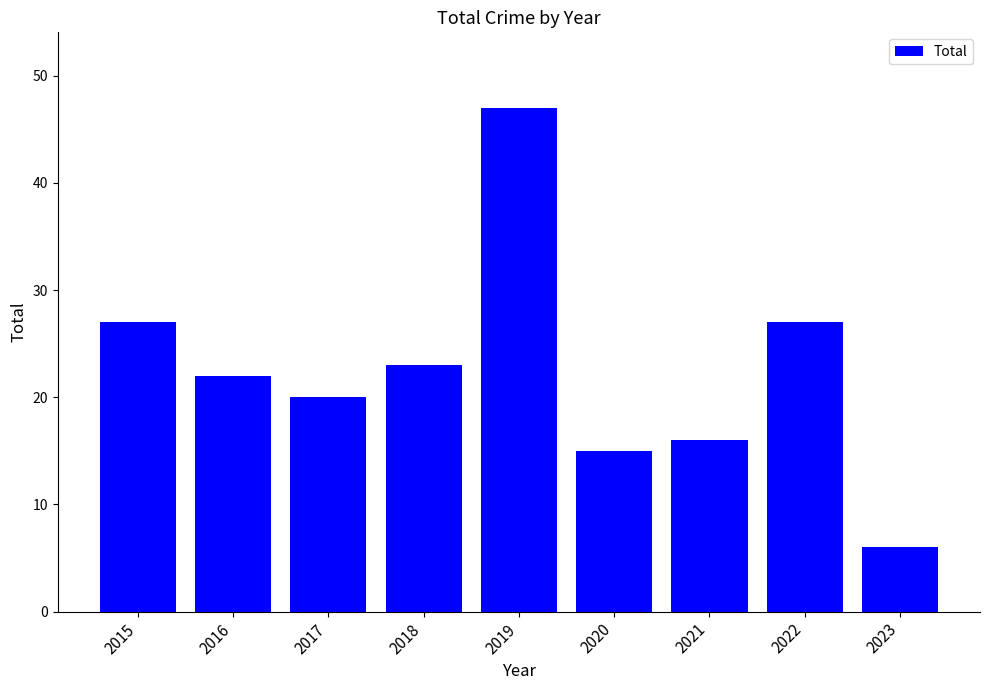

What is the change in value from 2018 to 2022?

+4